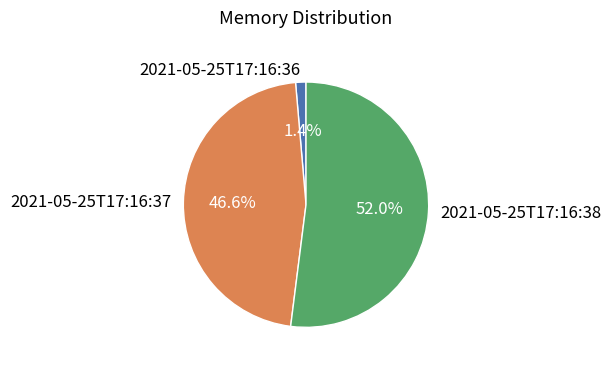

How many segments does this pie chart have?

3